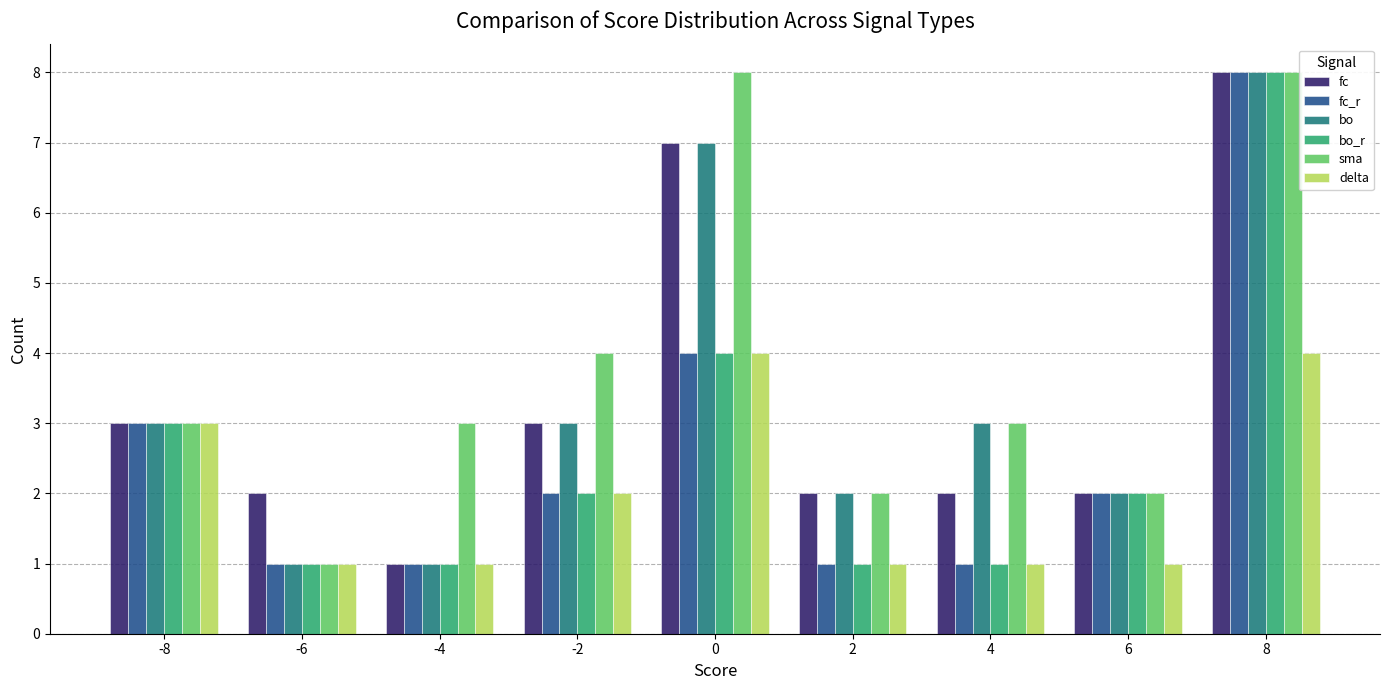

How many values in the fc_r series are below 2?

4